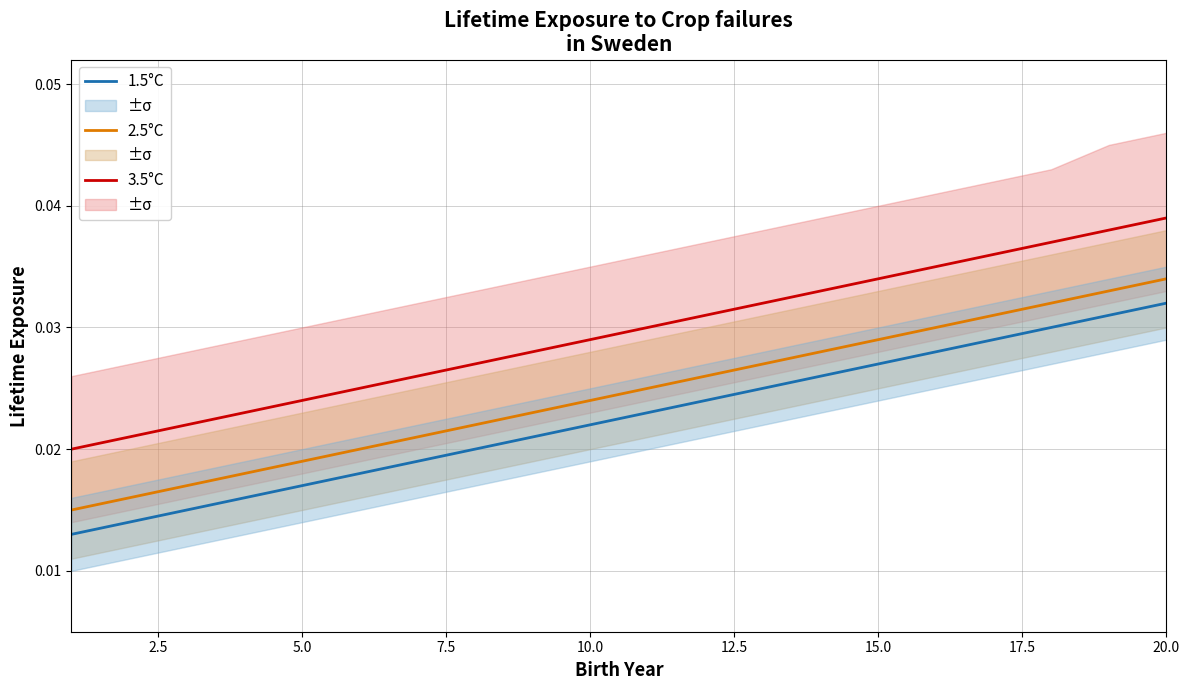

How many categories are shown in the chart?

20